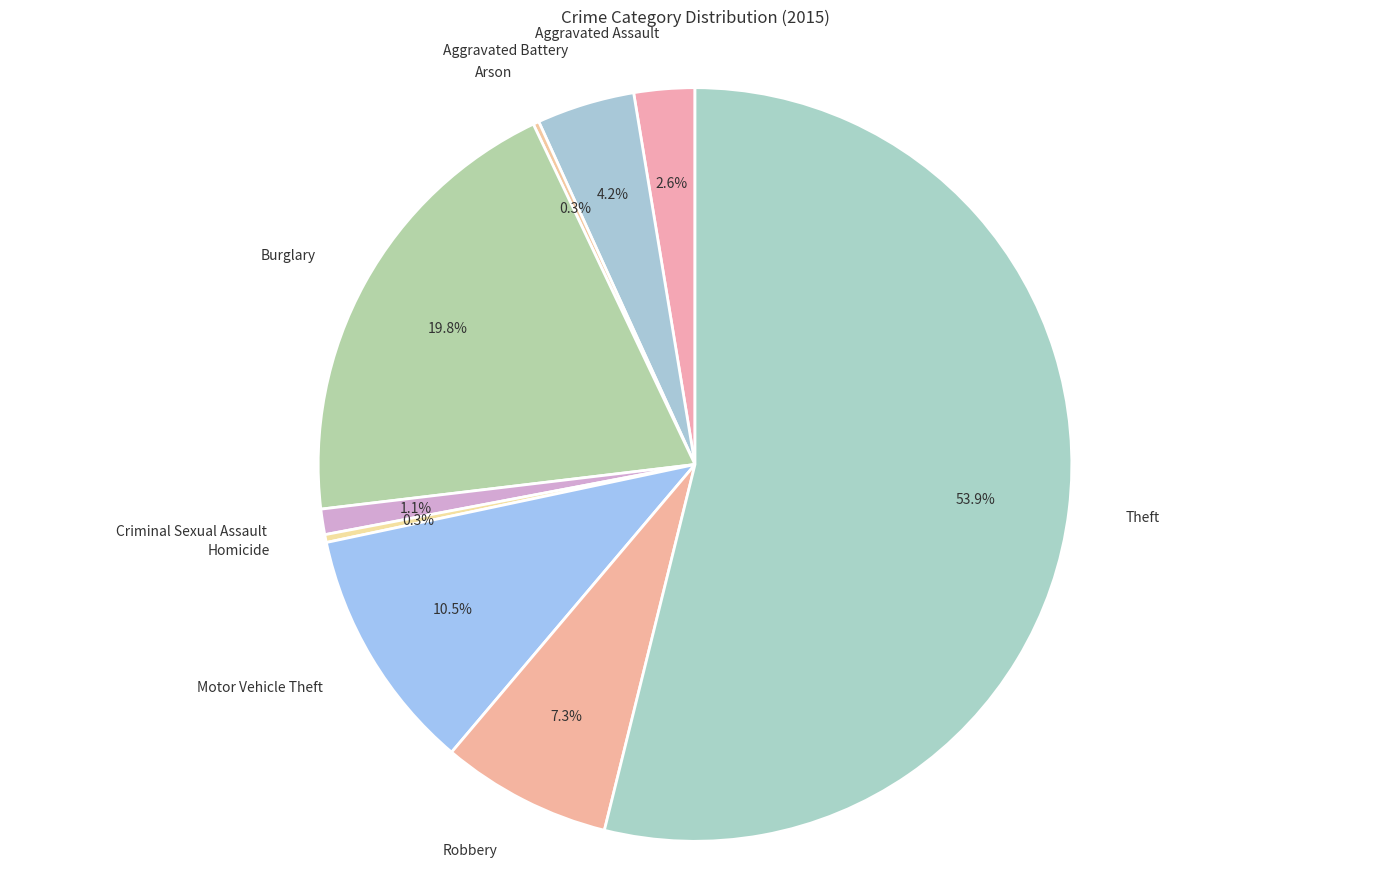

True or false: Motor Vehicle Theft accounts for 3% of the total.

False